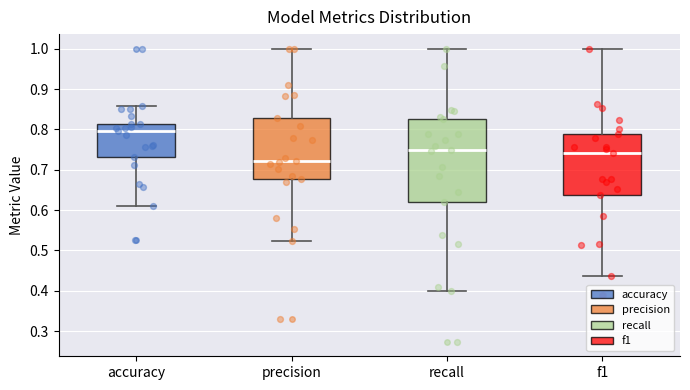

Reading left to right, transcribe this box plot: for each box, give where its median line is, the range the box spans, and where its two whiskers end, as read against the y-axis. The values are not printed on the chart, so give them approximately, as read against the axis.

accuracy: median 0.80, box 0.73 to 0.81, whiskers 0.61 to 0.86
precision: median 0.72, box 0.68 to 0.83, whiskers 0.52 to 1.00
recall: median 0.75, box 0.62 to 0.82, whiskers 0.40 to 1.00
f1: median 0.74, box 0.64 to 0.79, whiskers 0.44 to 1.00